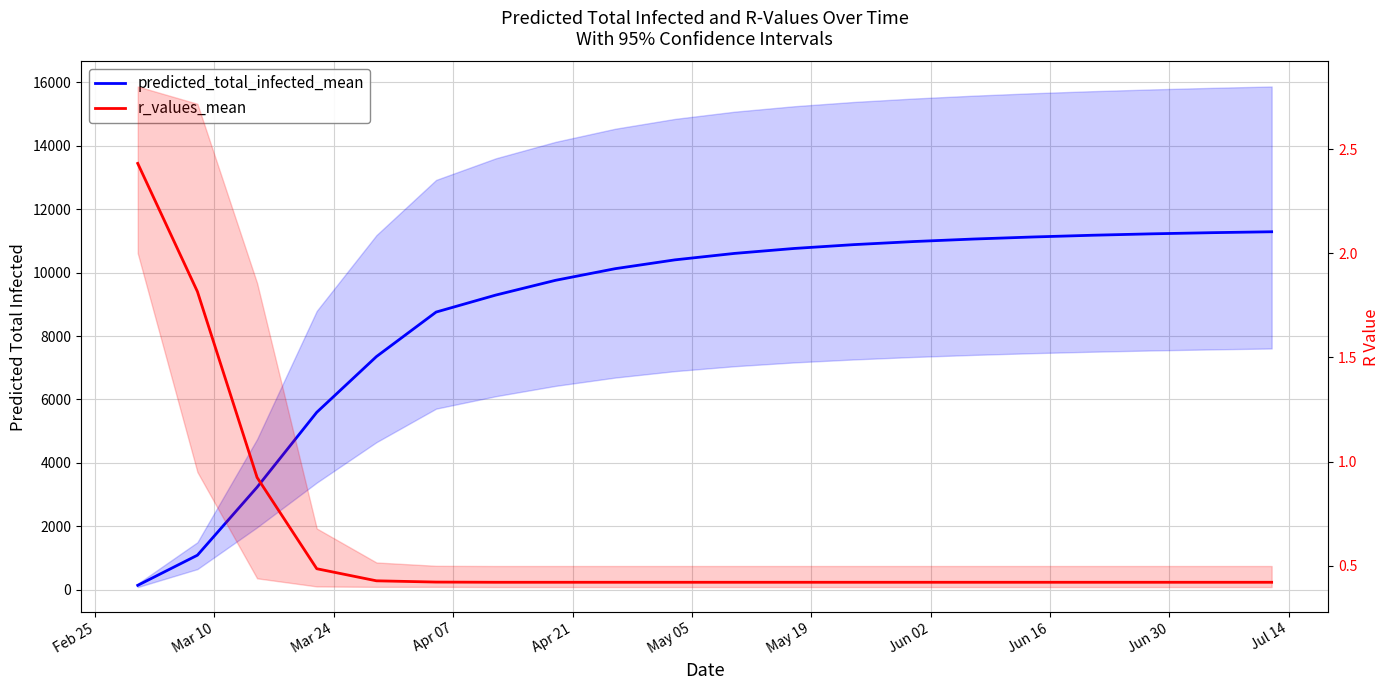

Rank the series at Feb 25 from highest to lowest value.

predicted_total_infected_mean, r_values_mean